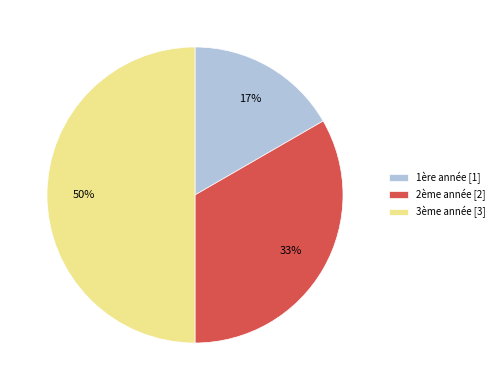

Which has a higher value, 1ère année or 2ème année?

2ème année